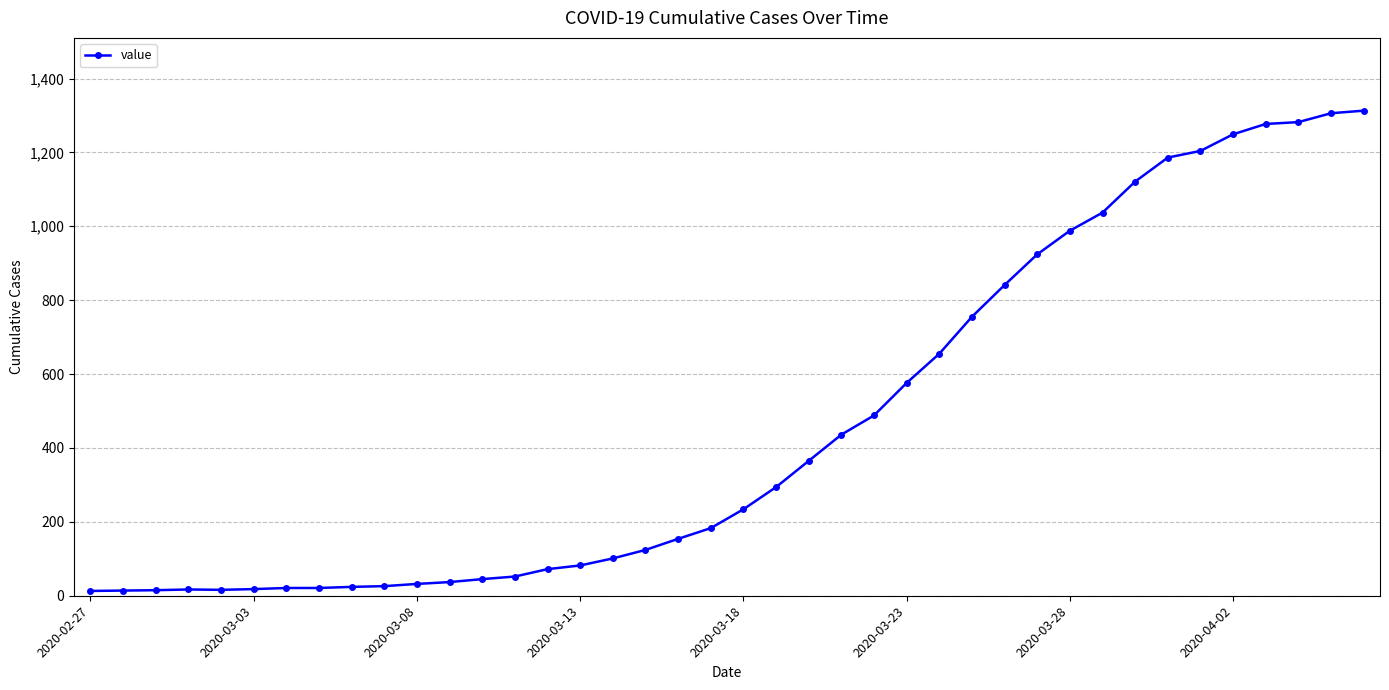

What is the difference between the maximum and minimum values?

1300